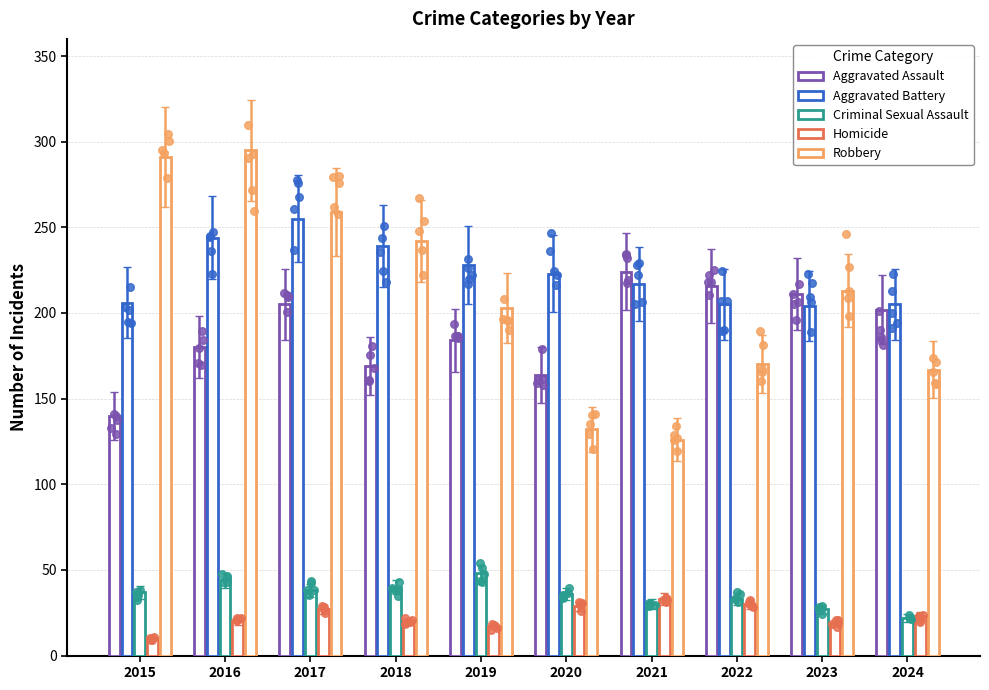

What are all the series names shown in the legend?

Aggravated Assault, Aggravated Battery, Criminal Sexual Assault, Homicide, Robbery